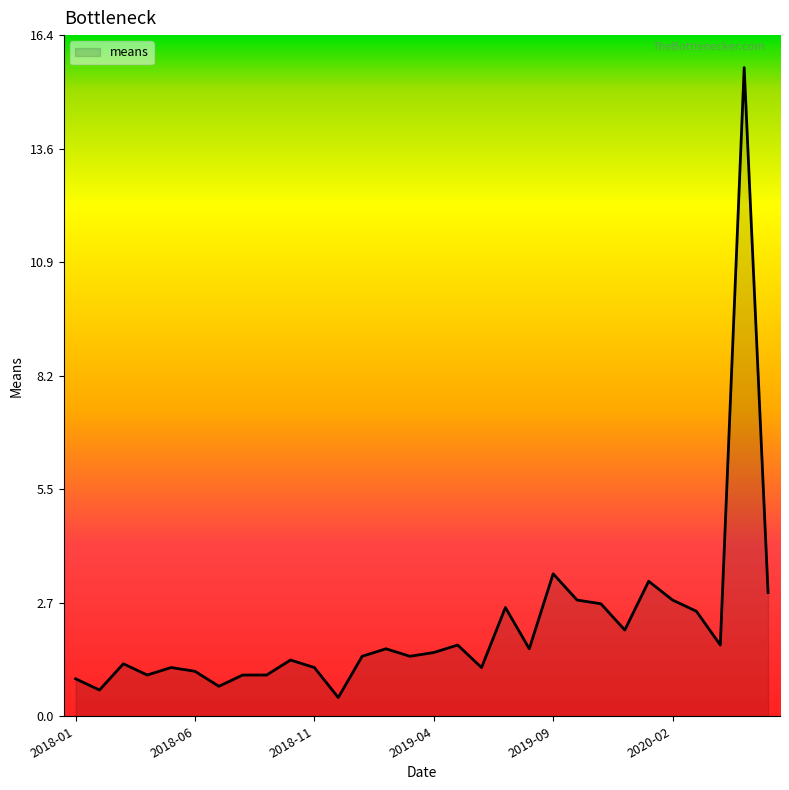

Reading right to left, extract all data points from this chart.

3.0	15.6	1.7	2.5	2.8	3.2	2.1	2.7	2.8	3.4	1.6	2.6	1.2	1.7	1.5	1.4	1.6	1.4	0.5	1.2	1.4	1.0	1.0	0.7	1.1	1.2	1.0	1.3	0.6	0.9